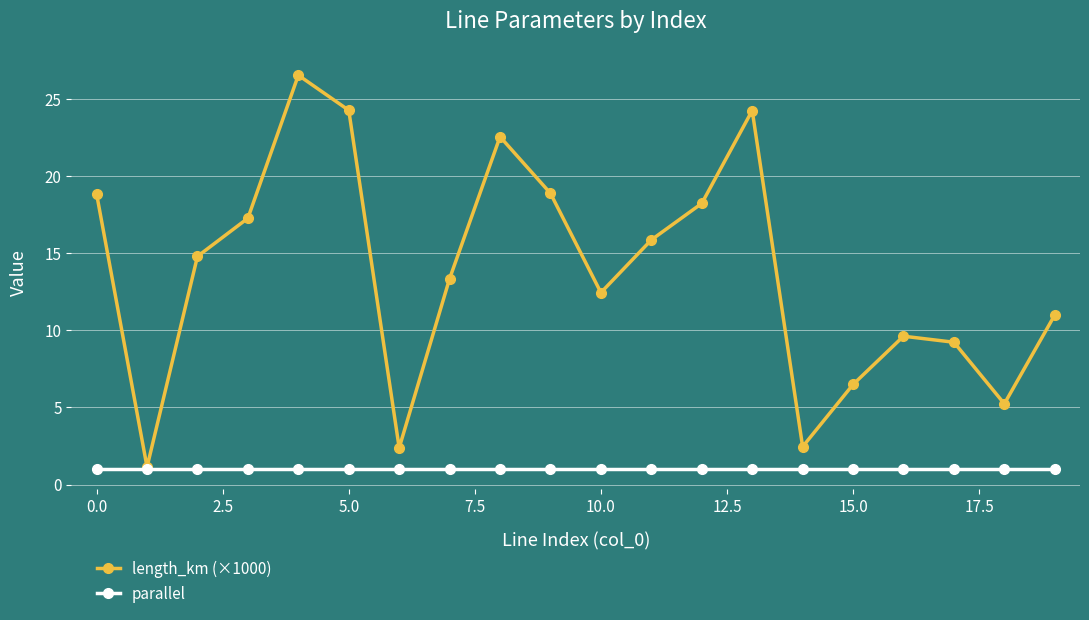

Which series has the largest total across all categories?

length_km (×1000)